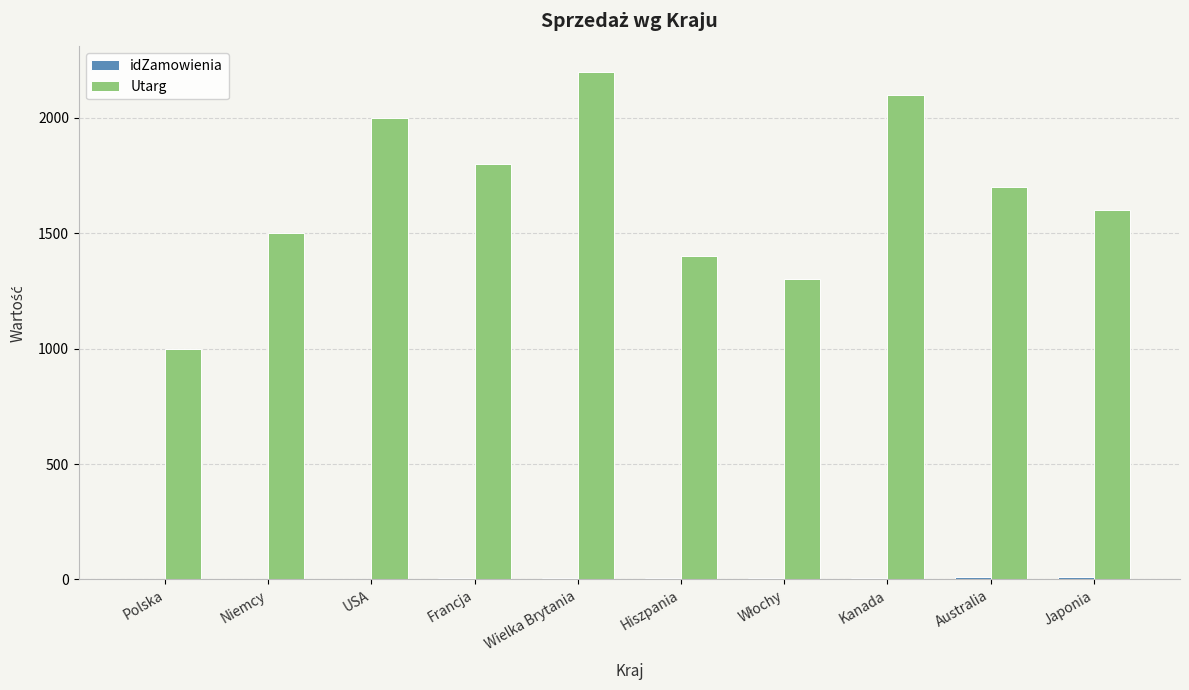

The value of Utarg at Japonia is 1600. True or false?

True